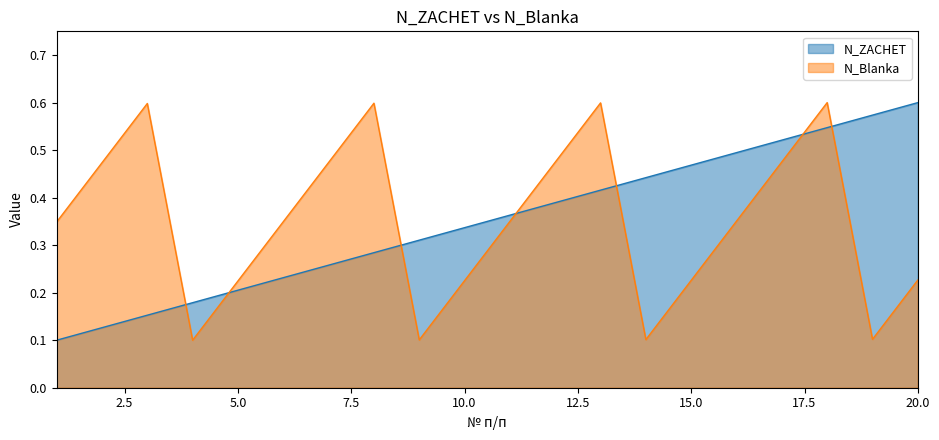

What is the sum of the N_ZACHET values at 18 and 14?

1.0